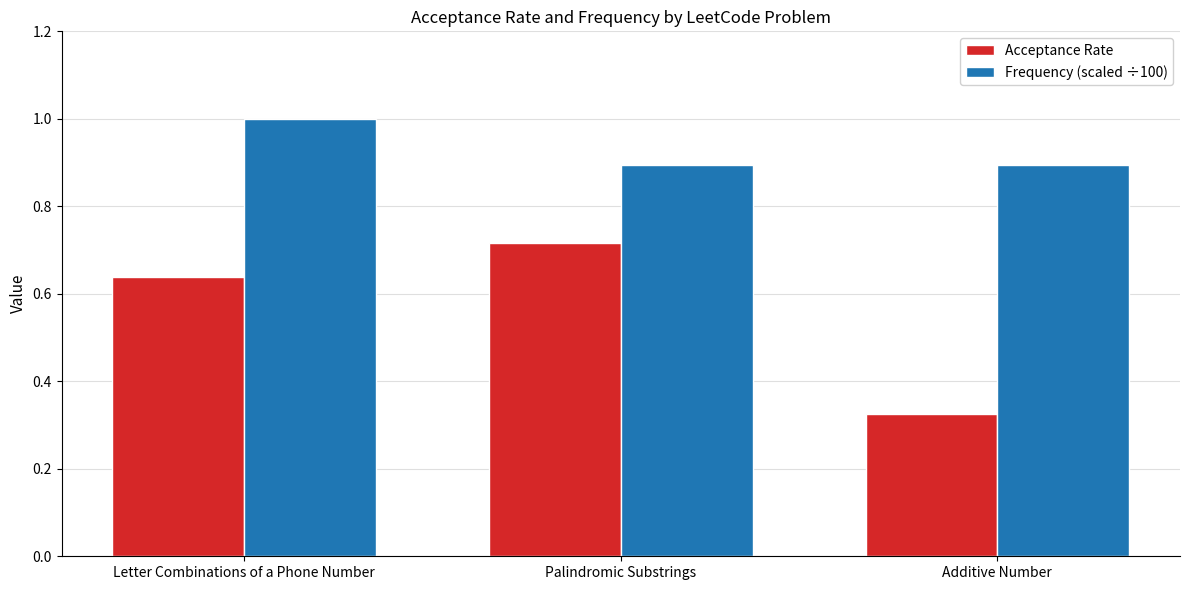

Is the value of Acceptance Rate at Palindromic Substrings greater than the value of Frequency (scaled ÷100) at Additive Number?

No